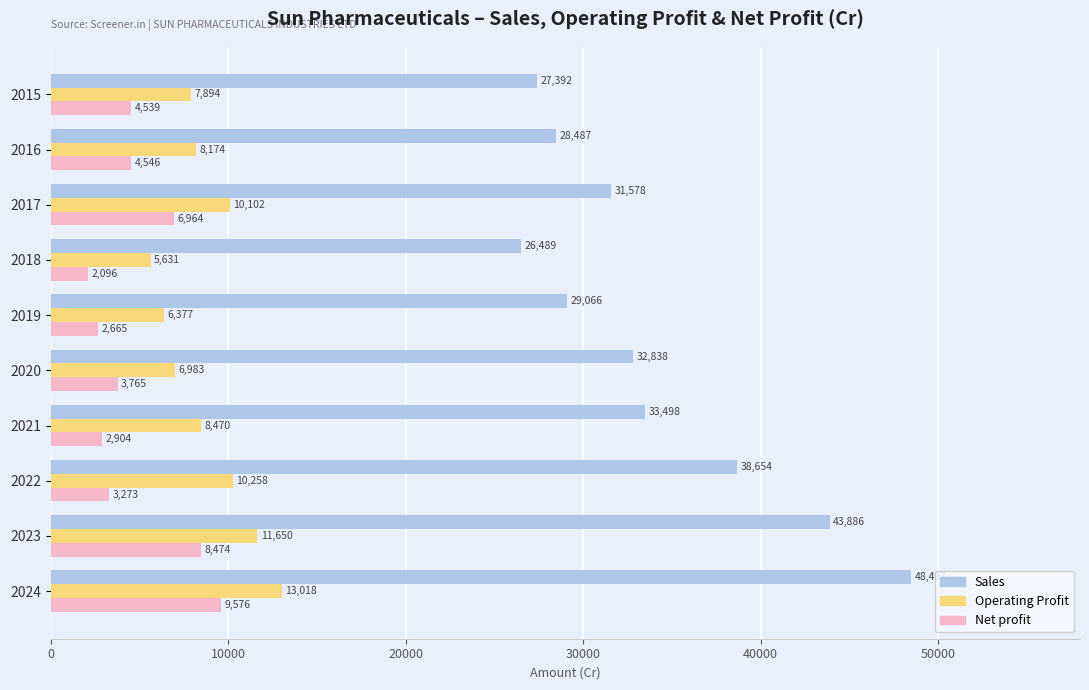

Which series has the largest total across all categories?

Sales